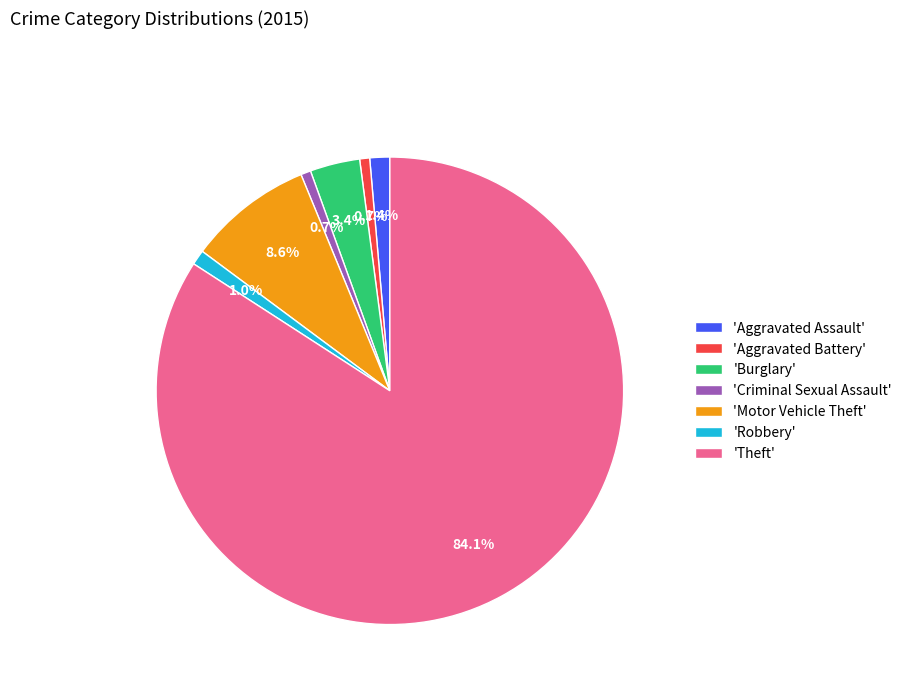

Does any single category account for the majority?

Yes